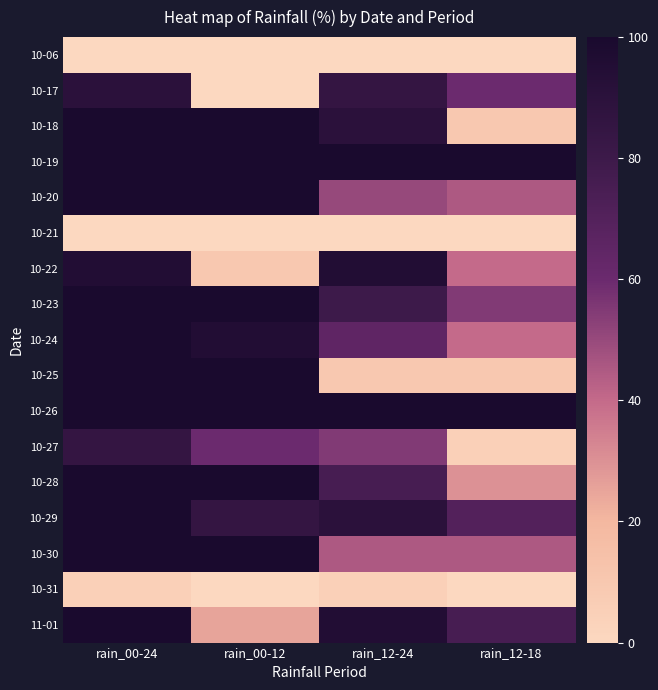

What is the difference between the highest and lowest values at rain_00-24?

100